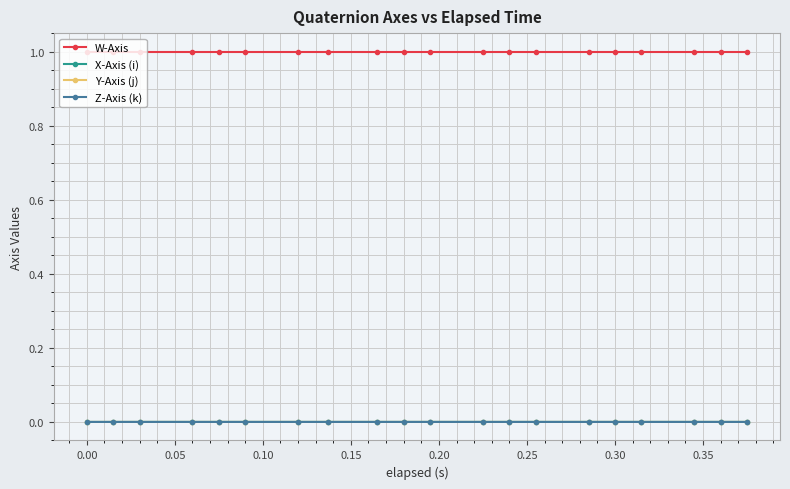

Count the number of data series in this chart.

4